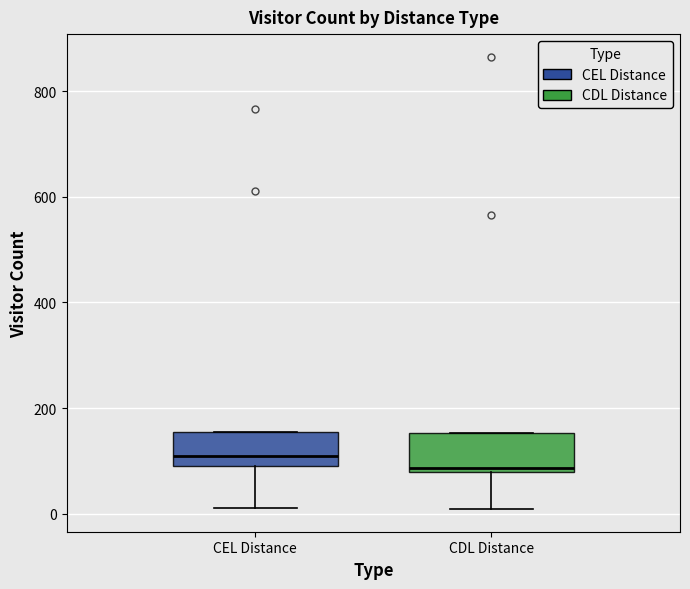

Reading left to right, read every box against the y-axis: the position of its median line, the range the box covers, and the ends of its whiskers. The values are not printed on the chart, so give them approximately, as read against the axis.

CEL Distance: median 100 (just above the box's lower edge), box 100 to 160, whiskers 20 to 160
CDL Distance: median 80 (just above the box's lower edge), box 80 to 160, whiskers 0 to 160